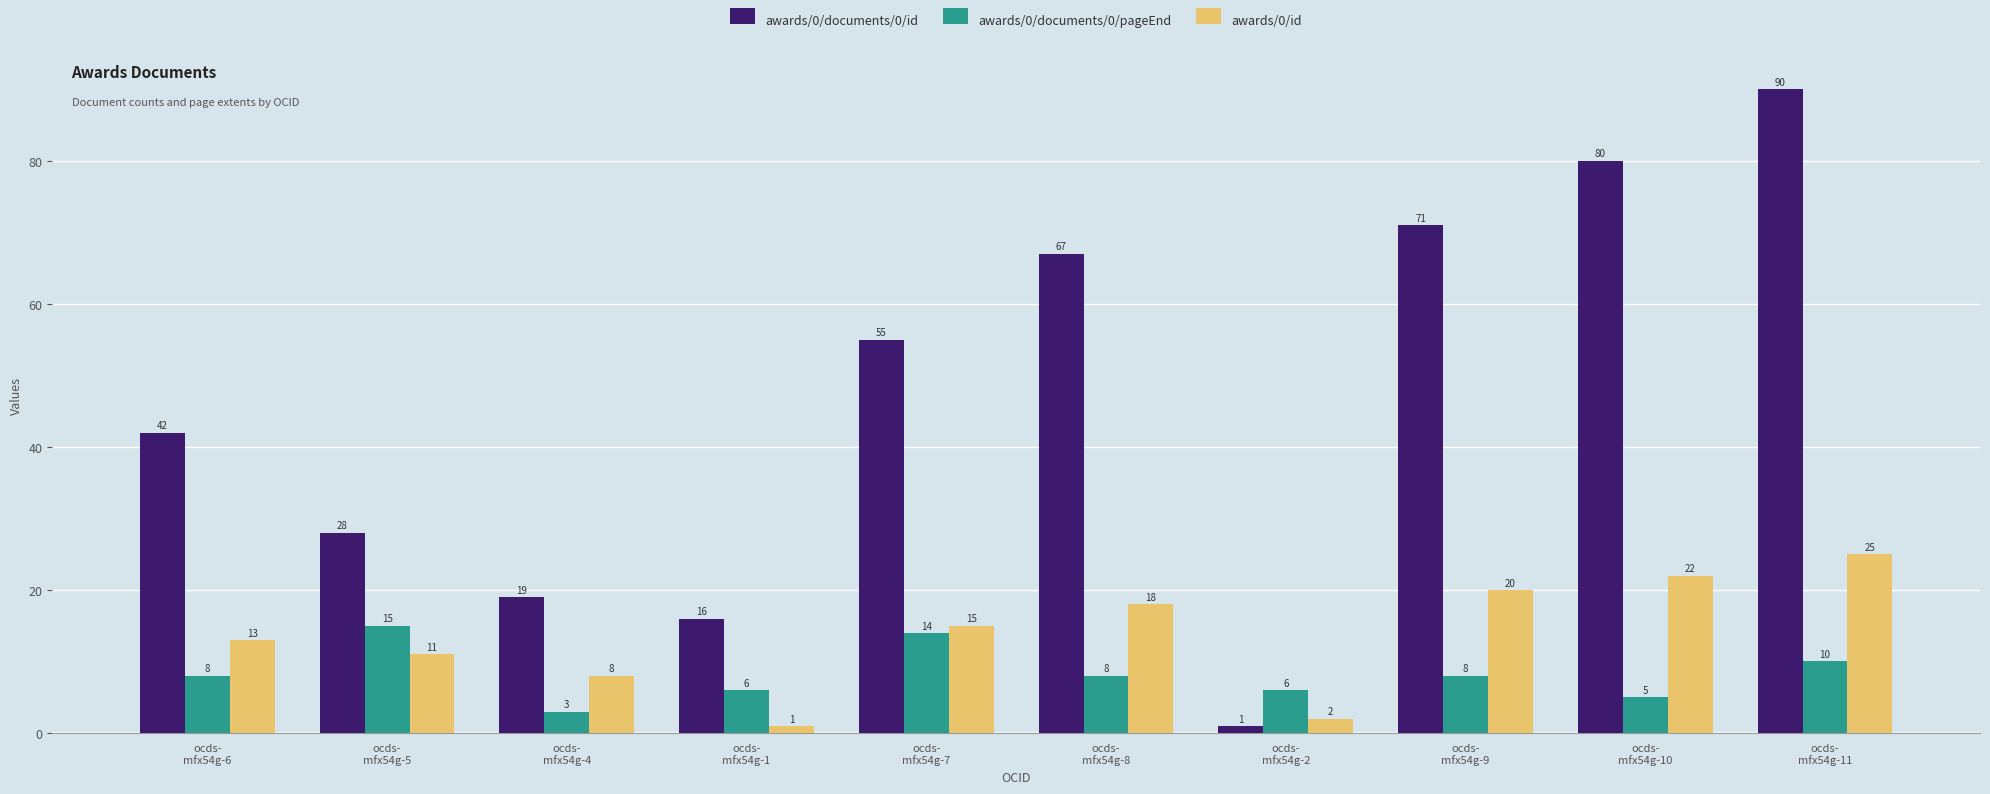

What is the maximum value for awards/0/documents/0/id?

90